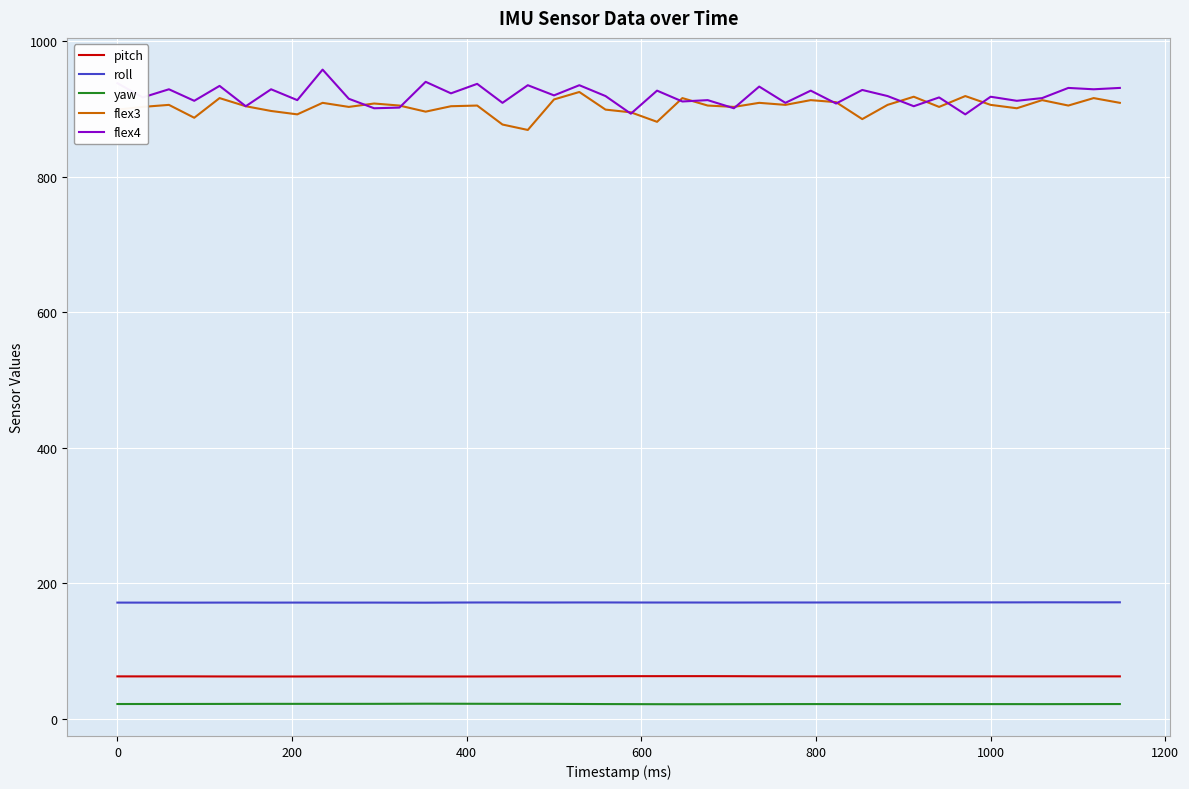

What is the highest value of the pitch series?

63.3